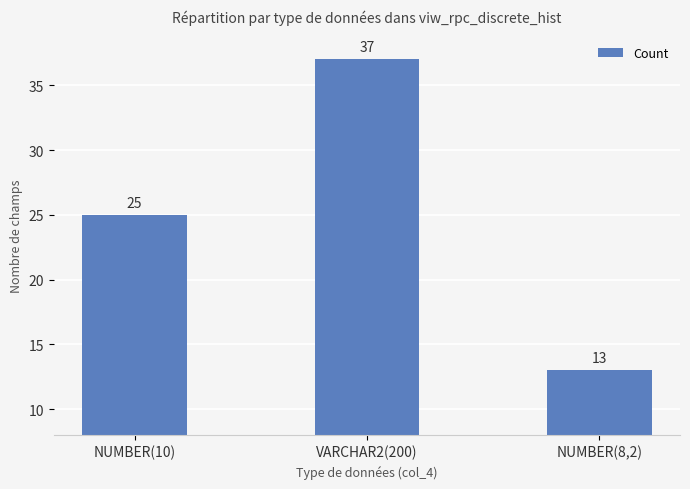

Which category has the highest value across all series?

VARCHAR2(200)